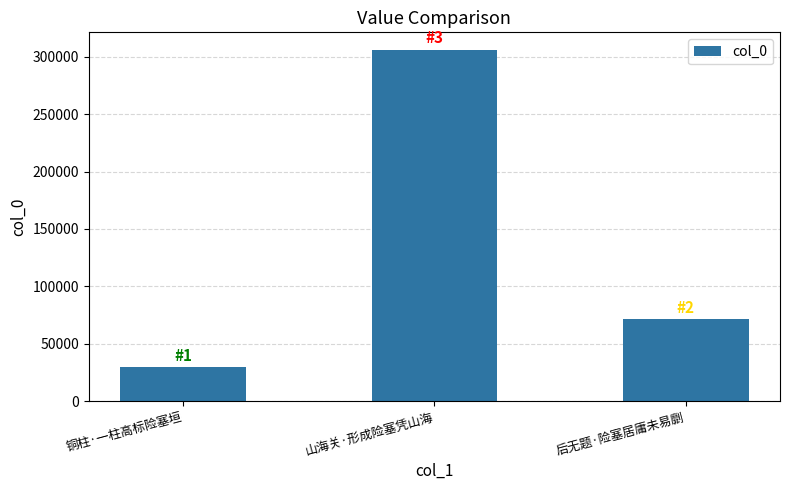

What is the value of the 1st bar from the left?

29403